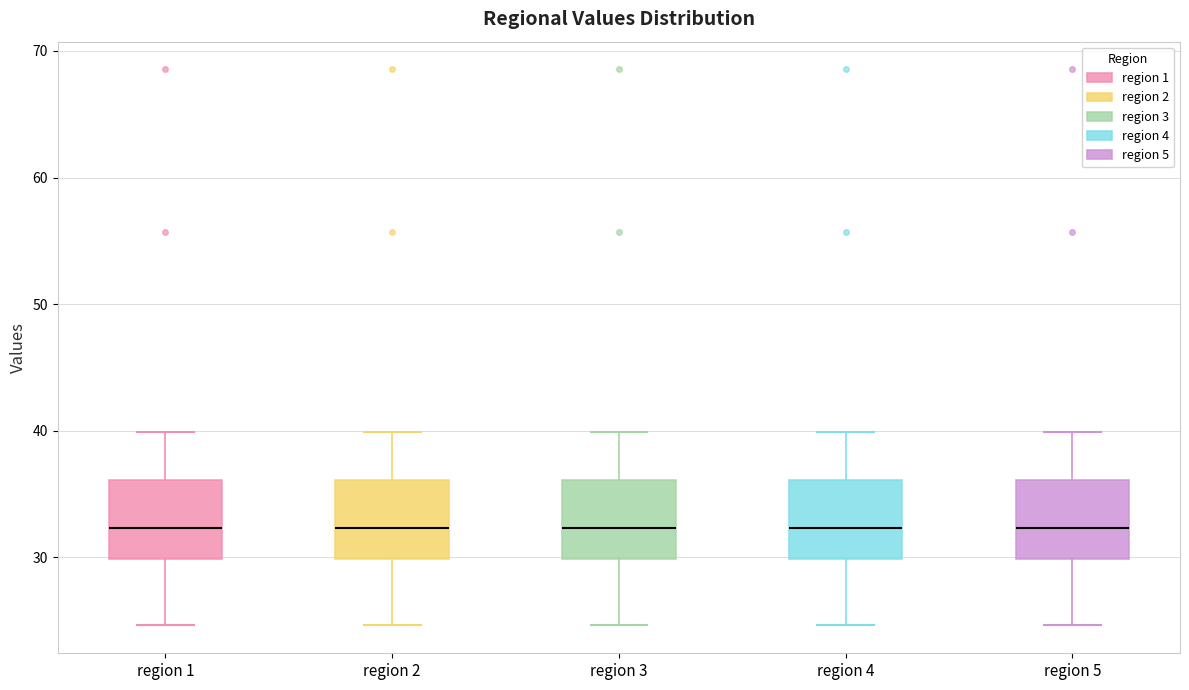

Where does the median line of the box for region 3 sit on the y-axis? The values are not printed on the chart, so give them approximately, as read against the axis.

32